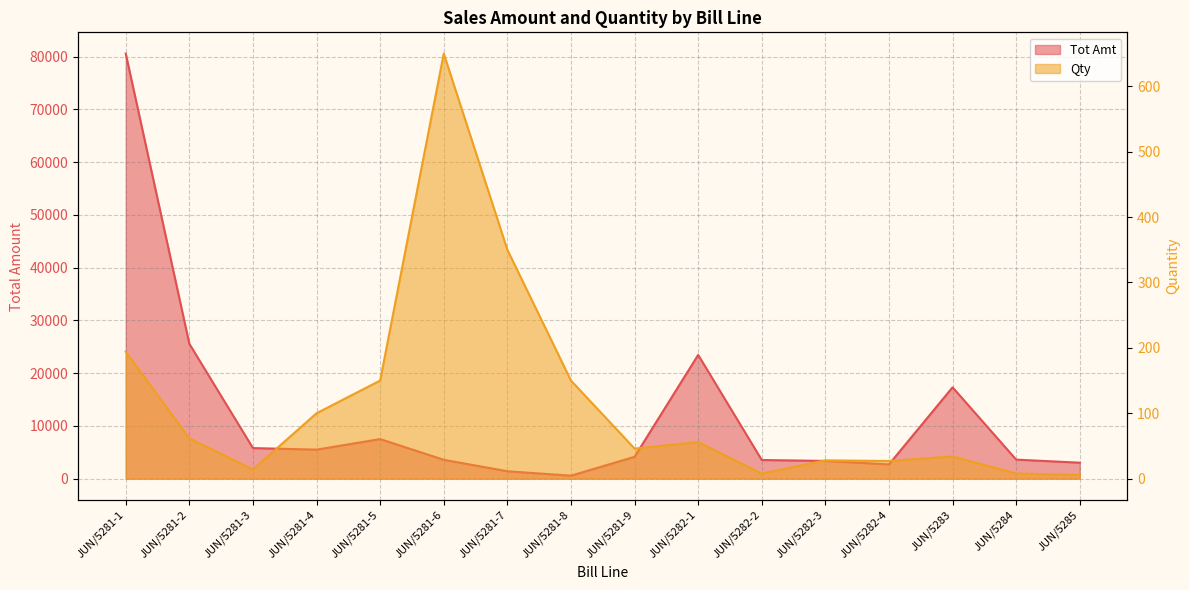

At which label is Qty closest to 327?

JUN/5281-7